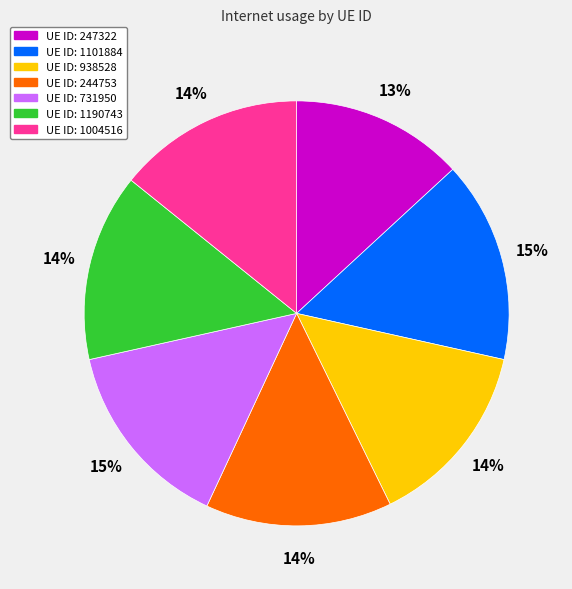

Is there any slice that represents more than half of the pie?

No